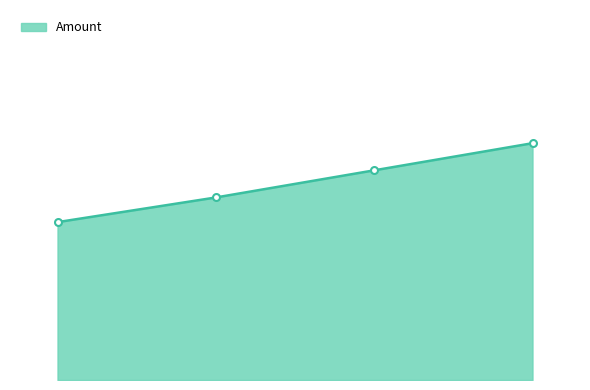

Does the chart have visible grid lines?

No